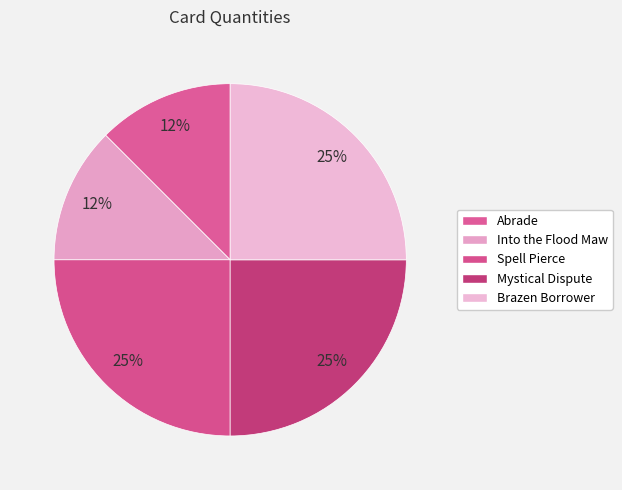

To the nearest percent, what is the combined percentage of Brazen Borrower and Spell Pierce?

50%